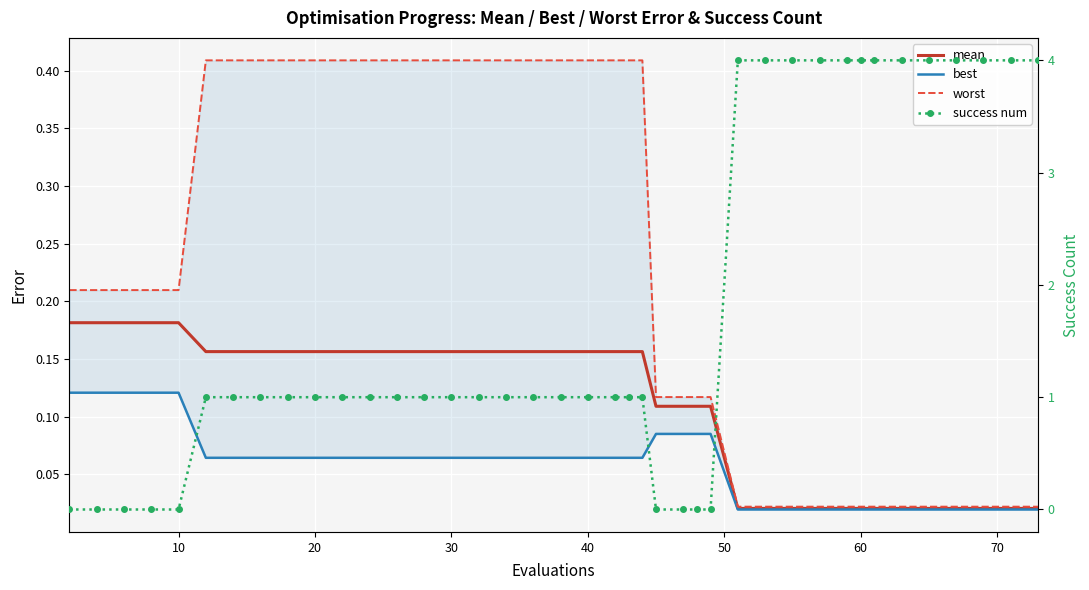

How many lines are shown in the chart?

4